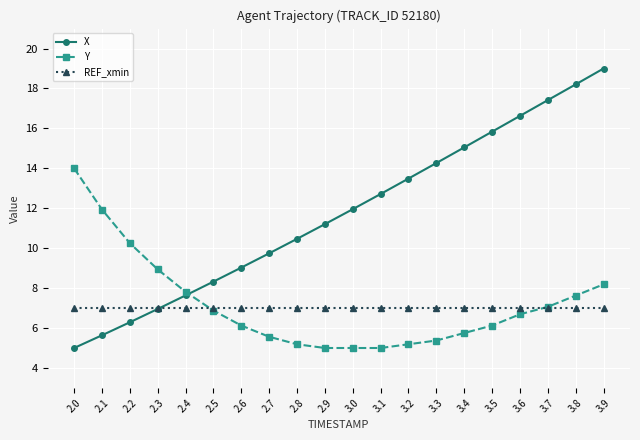

What is the value of the Y point at the 12th from the left?

5.0